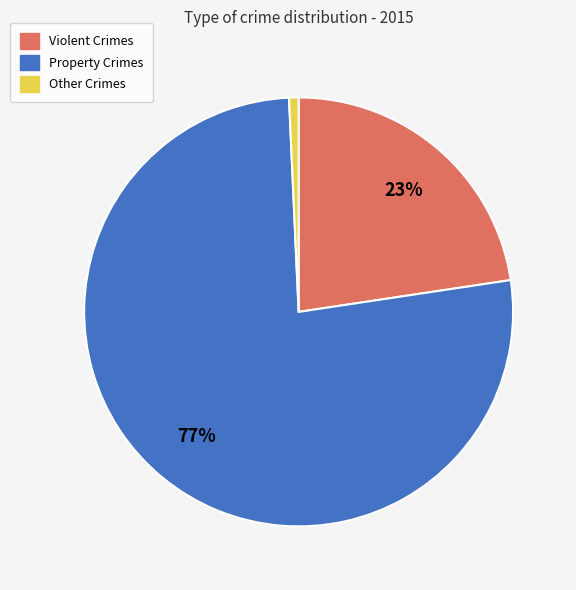

True or false: Violent Crimes accounts for 17% of the total.

False